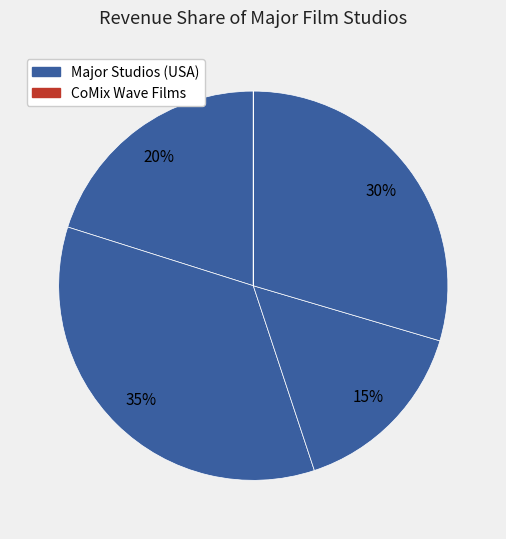

Count the number of slices in the pie.

5